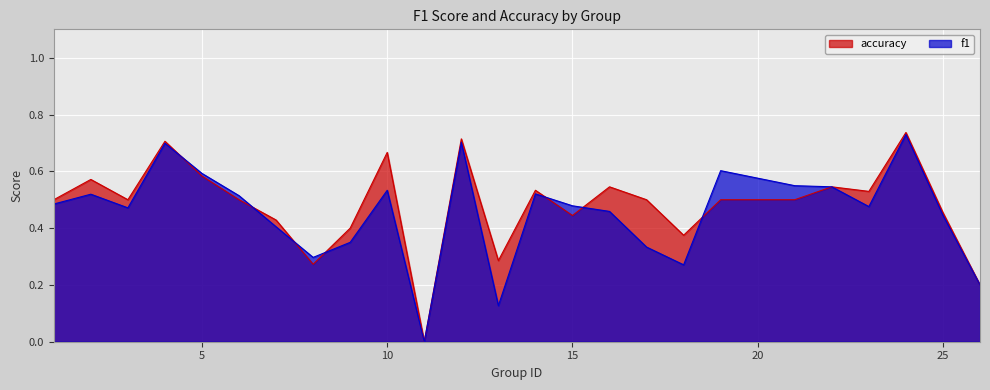

Which has a higher value, 13 or 6?

6